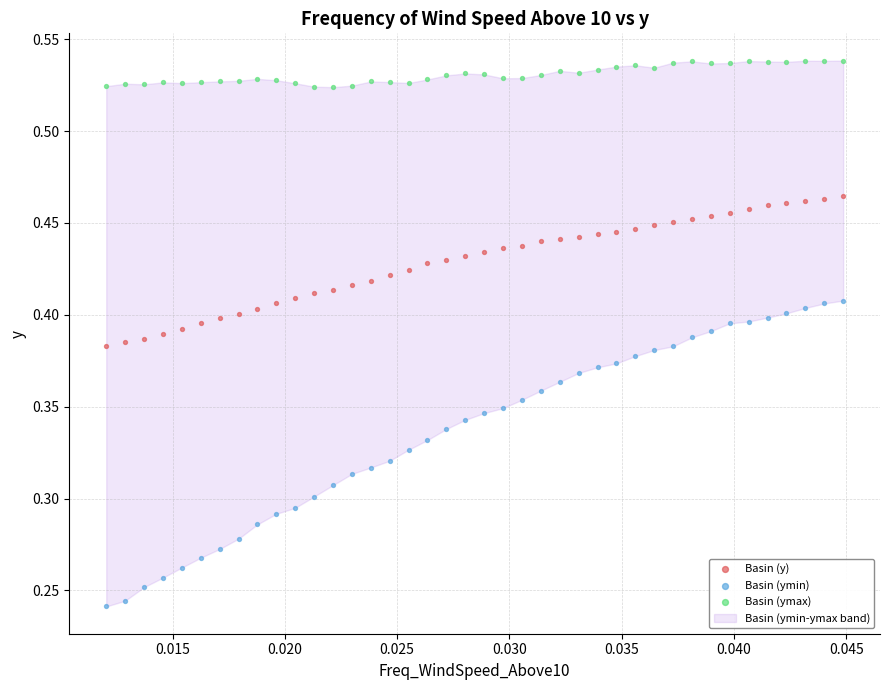

Which series reaches the maximum Y coordinate?

Basin (ymax)